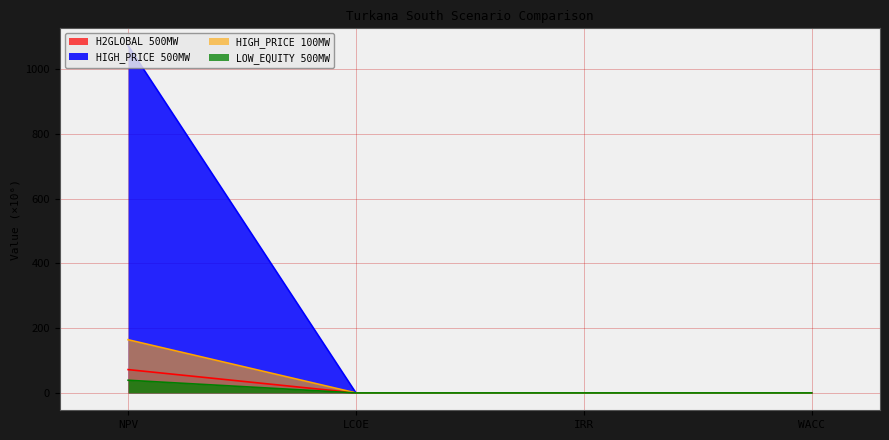

True or false: HIGH_PRICE_100MW and H2GLOBAL_500MW cross at least once.

False